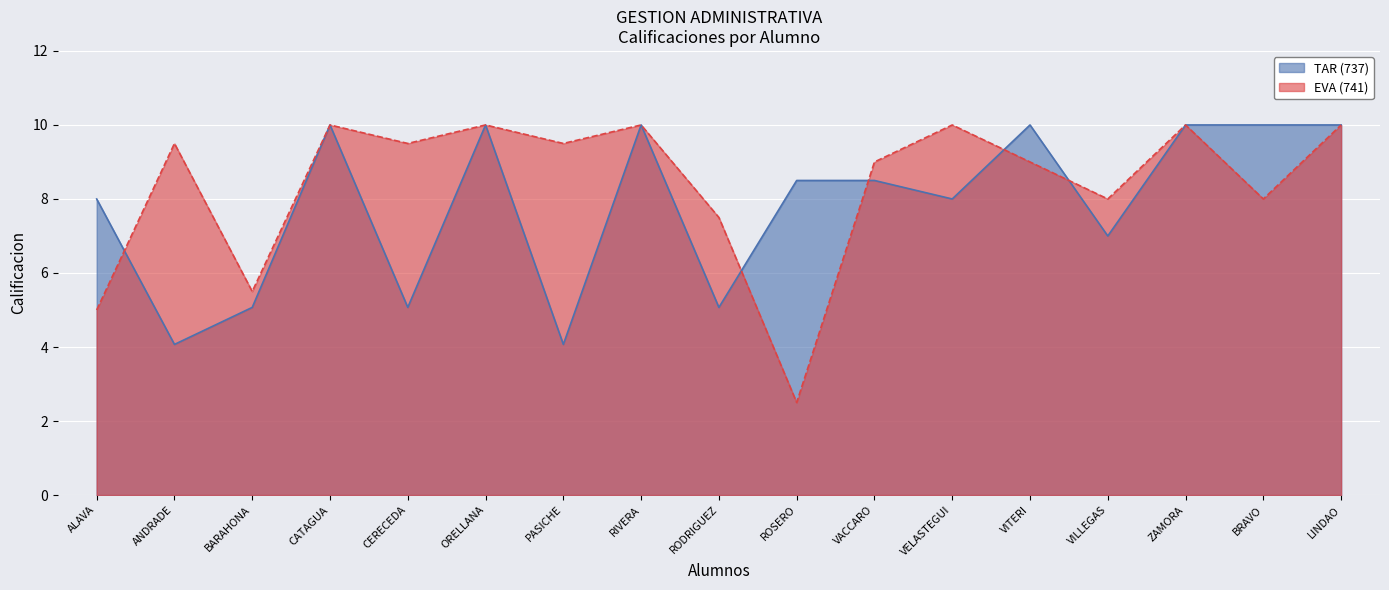

How many interior local valleys does the TAR (737) series have?

6